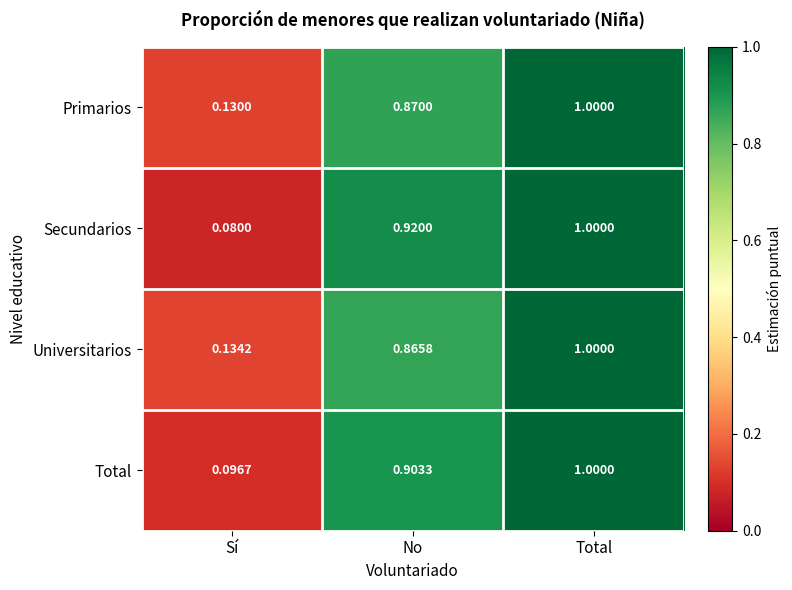

How many data points does each series have?

3